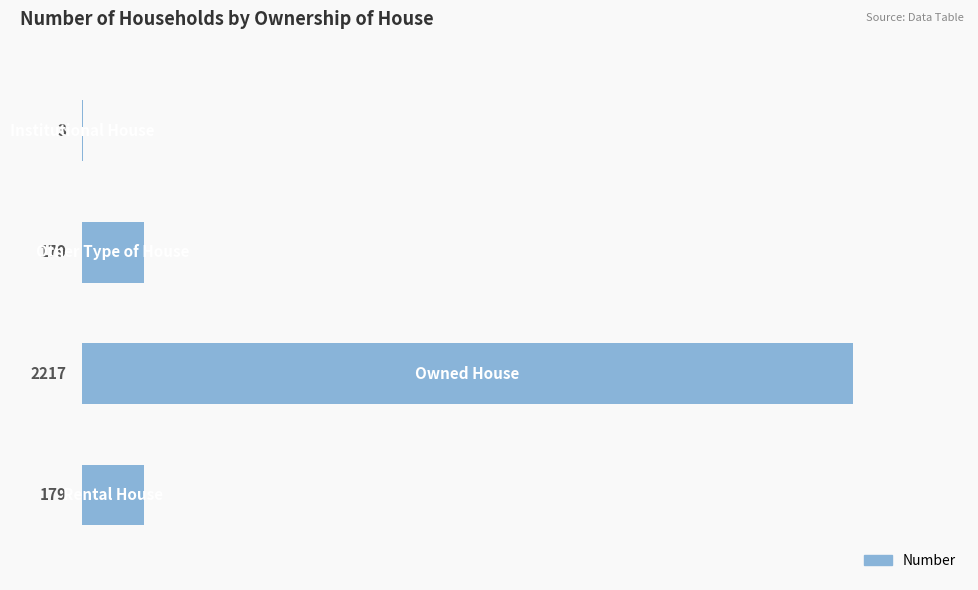

Where is the data nearest to the value 1110?

Other Type of House